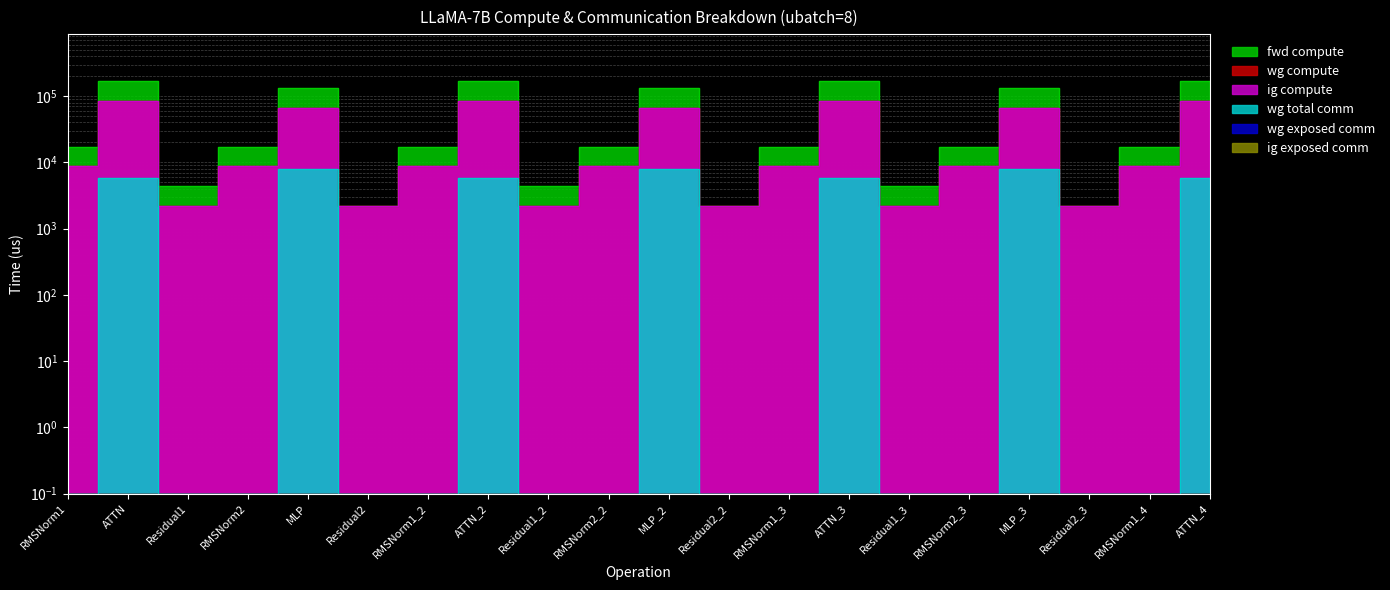

Is this an area chart (filled region under the line)?

No